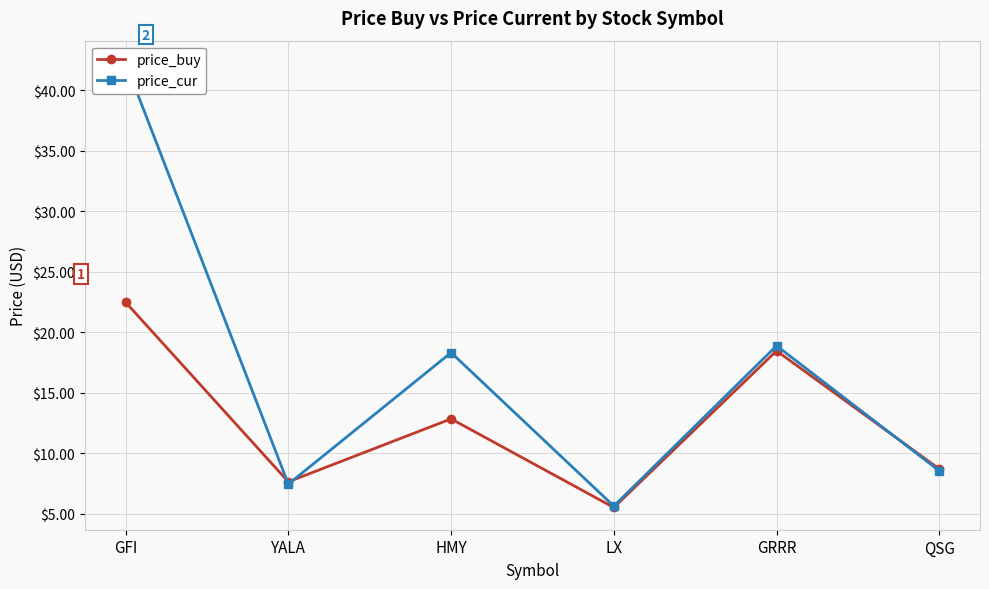

Rank the categories by price_buy value from lowest to highest.

LX, YALA, QSG, HMY, GRRR, GFI